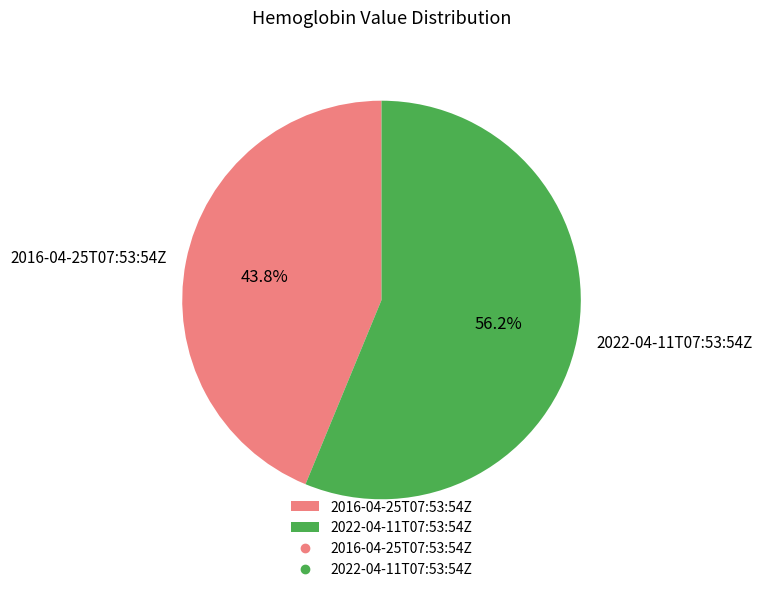

What is the majority slice?

2022-04-11T07:53:54Z